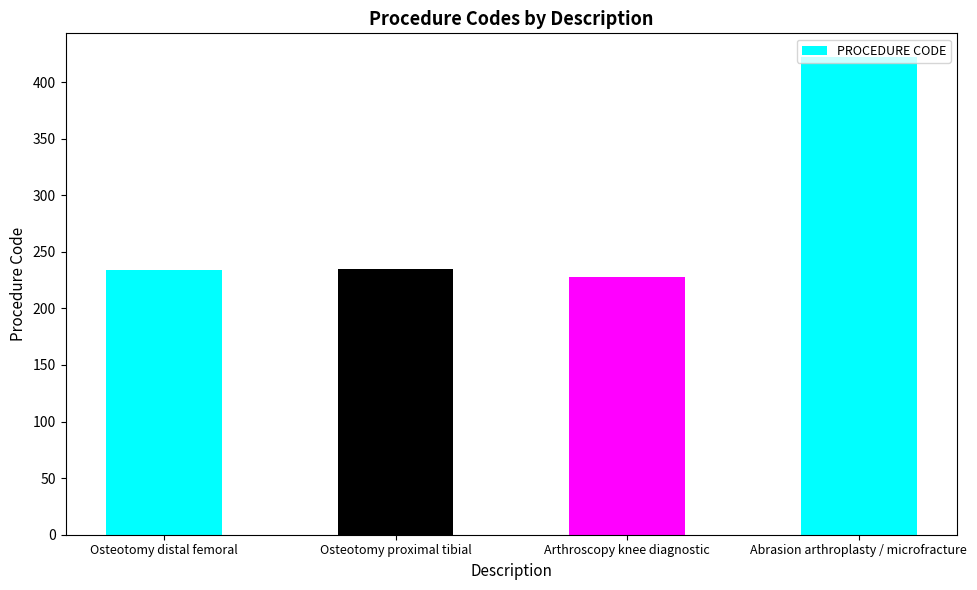

What is the change in value from Osteotomy distal femoral to Osteotomy proximal tibial?

+1